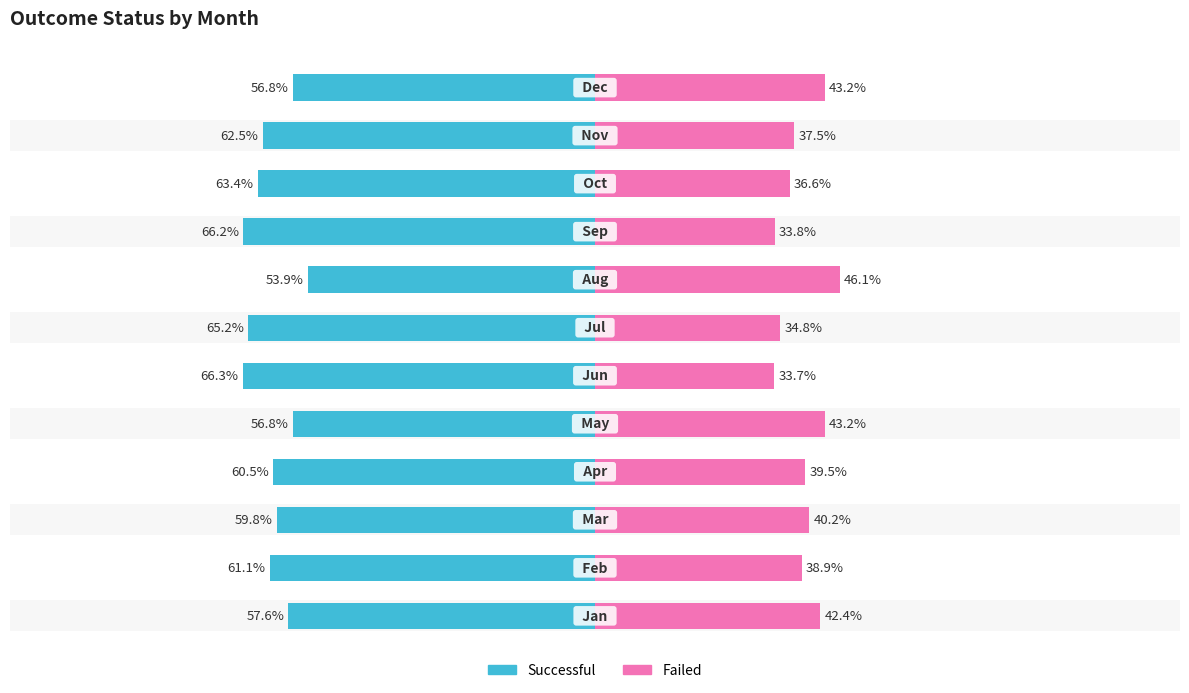

At how many categories does at least one series exceed 19?

12